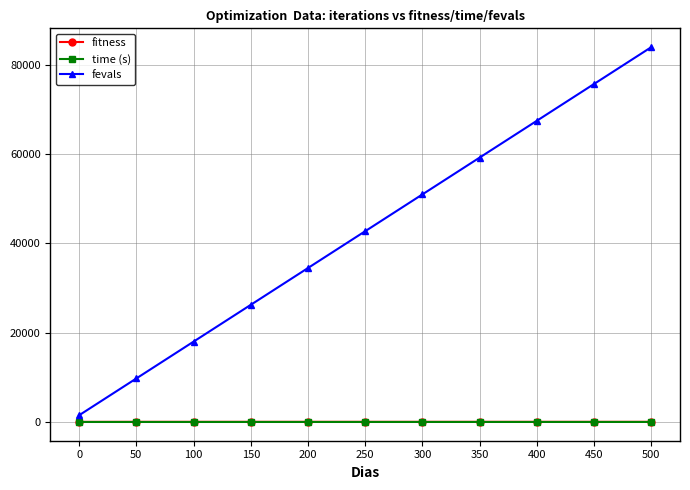

At which category is the sum across all series the highest?

500